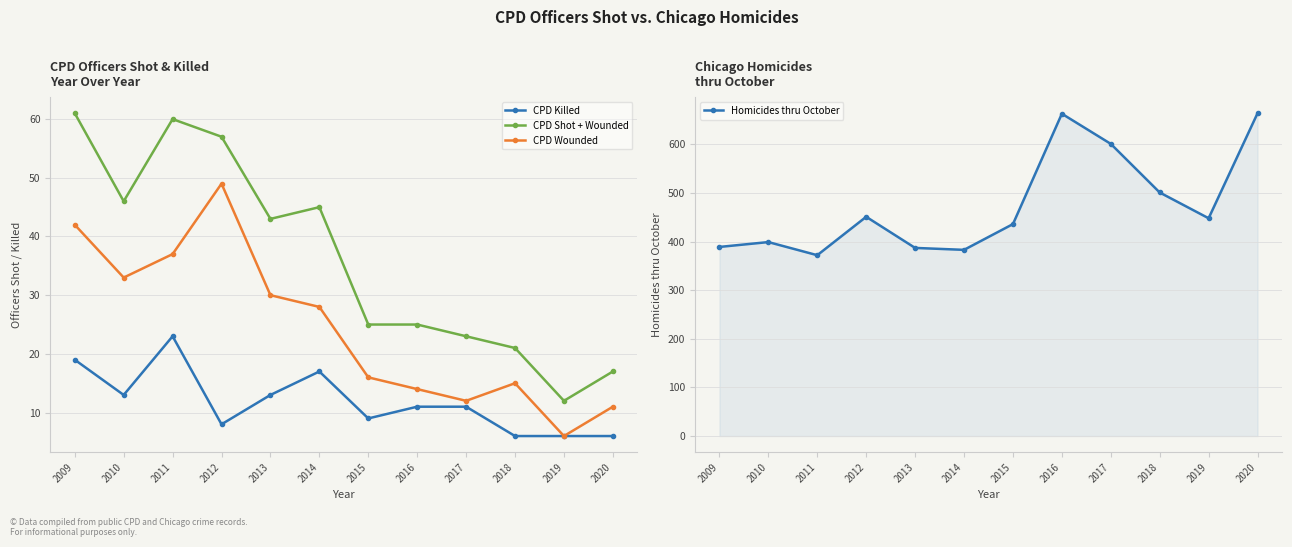

Which has a higher value, 2009 or 2014?

2009